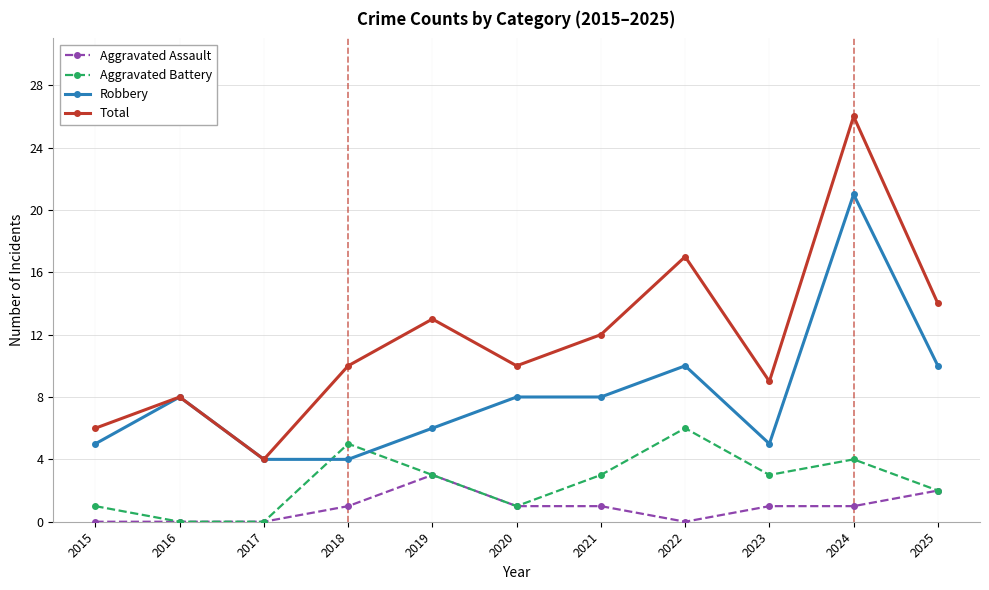

List the series in order of their peak value, highest first.

Total, Robbery, Aggravated Battery, Aggravated Assault